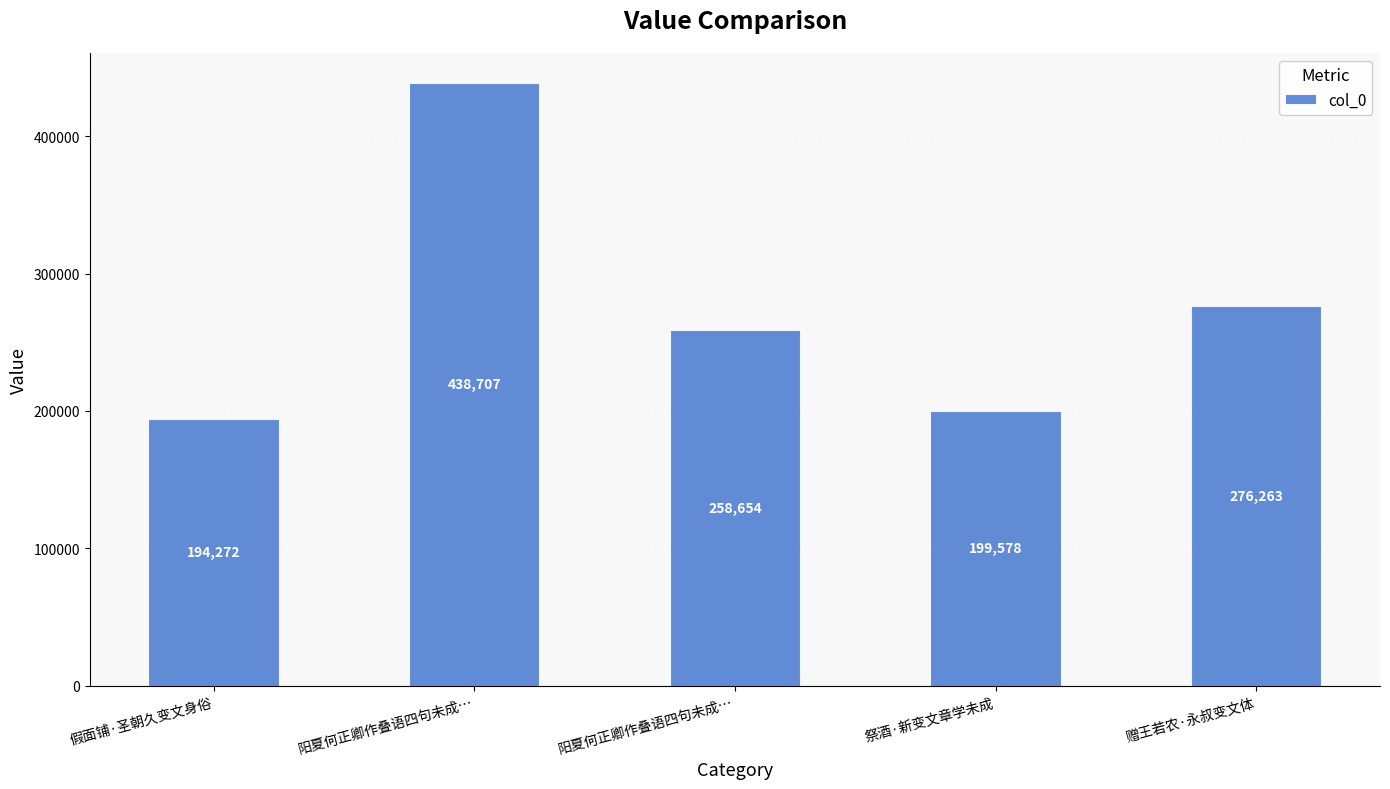

How many distinct data groups are displayed?

1